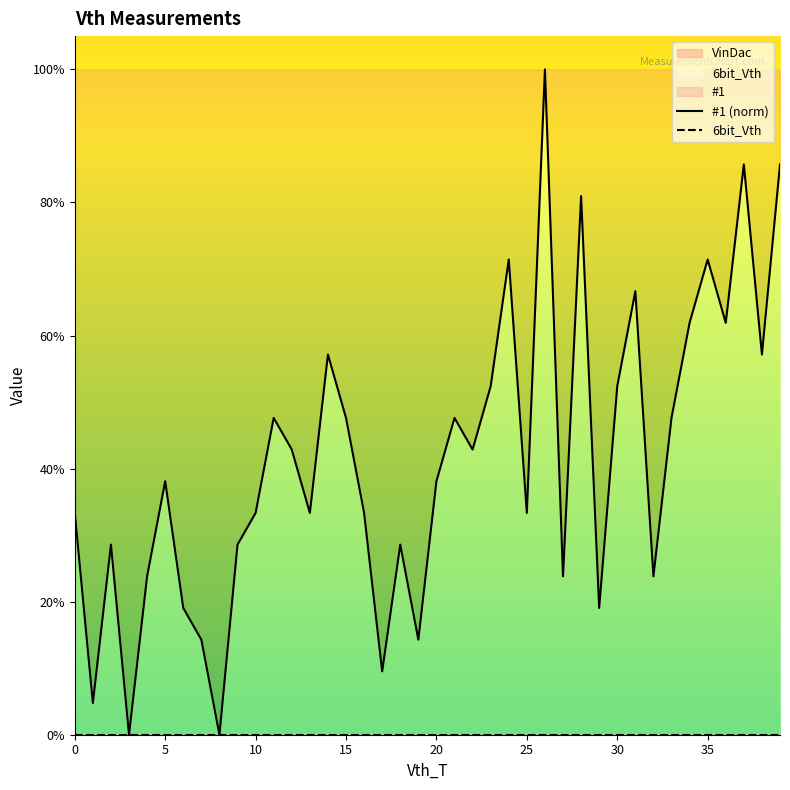

What is the label of the 15th point from the right?

25